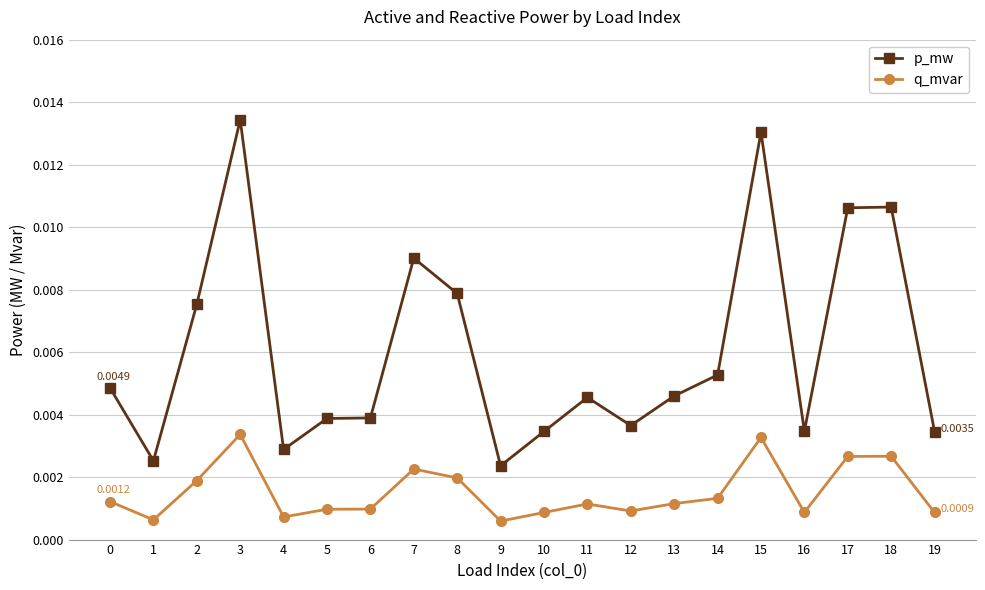

True or false: p_mw and q_mvar cross at least once.

False